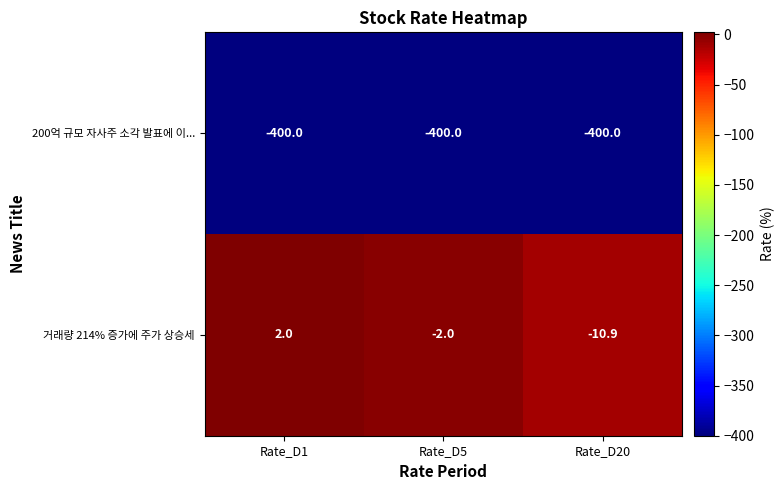

Reading left to right, transcribe all the data shown in this chart.

200억 규모 자사주 소각 발표에 이...: -400.0	-400.0	-400.0
거래량 214% 증가에 주가 상승세: 2.0	-2.0	-10.9